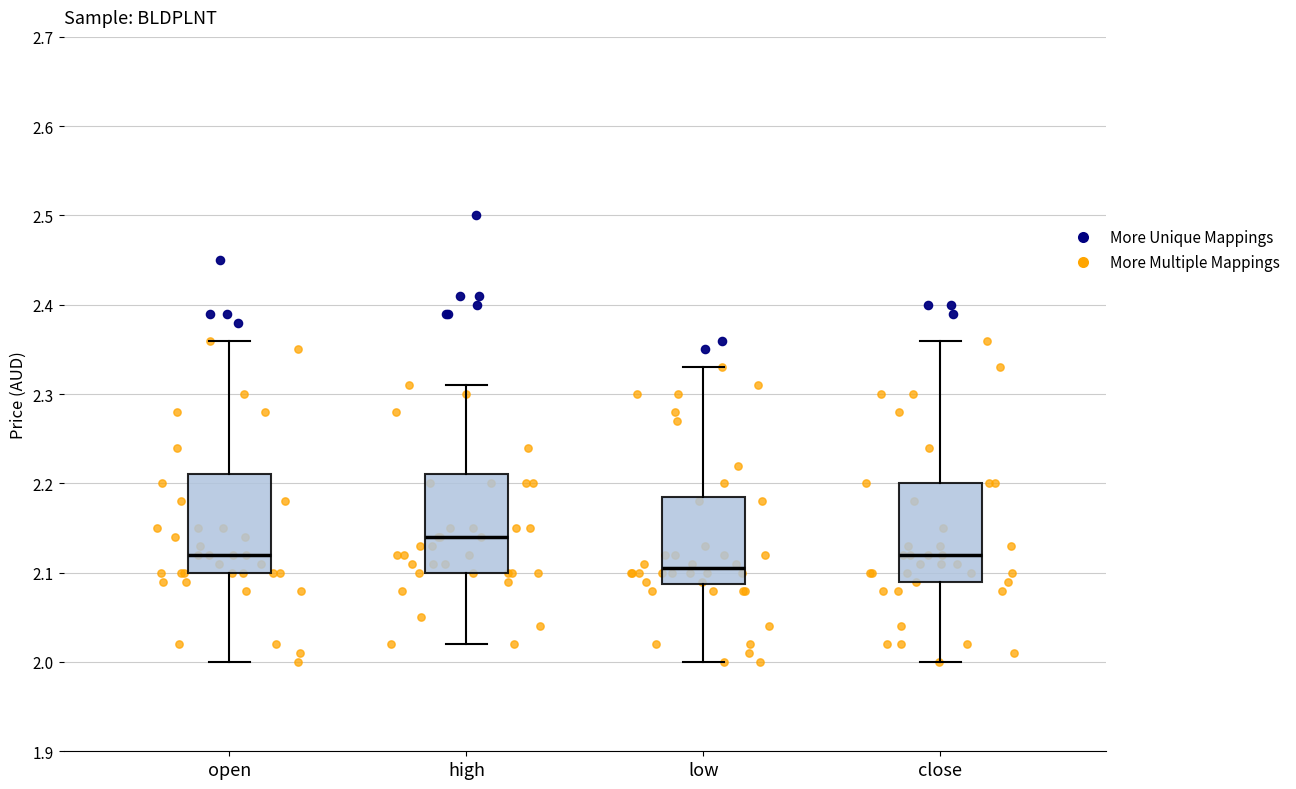

Reading left to right, read every box against the y-axis: the position of its median line, the range the box covers, and the ends of its whiskers. The values are not printed on the chart, so give them approximately, as read against the axis.

open: median 2.12, box 2.10 to 2.21, whiskers 2.00 to 2.36
high: median 2.14, box 2.10 to 2.21, whiskers 2.02 to 2.31
low: median 2.11, box 2.09 to 2.19, whiskers 2.00 to 2.33
close: median 2.12, box 2.09 to 2.20, whiskers 2.00 to 2.36